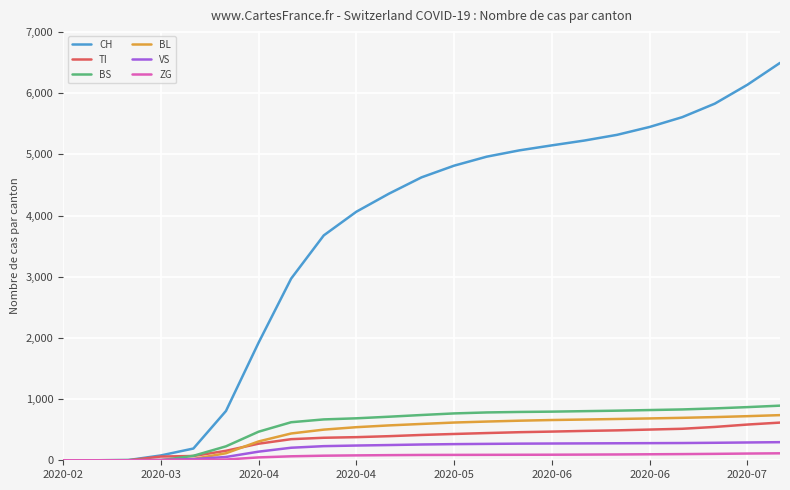

Which series has the largest range (max minus min)?

CH